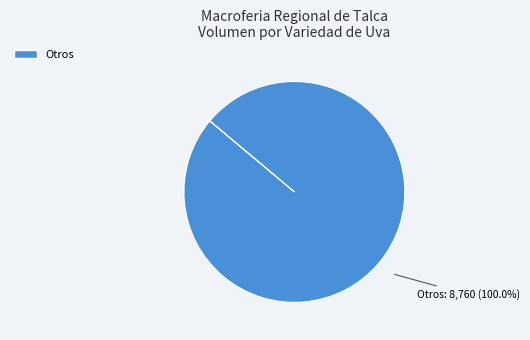

Is there a majority slice in this chart?

Yes